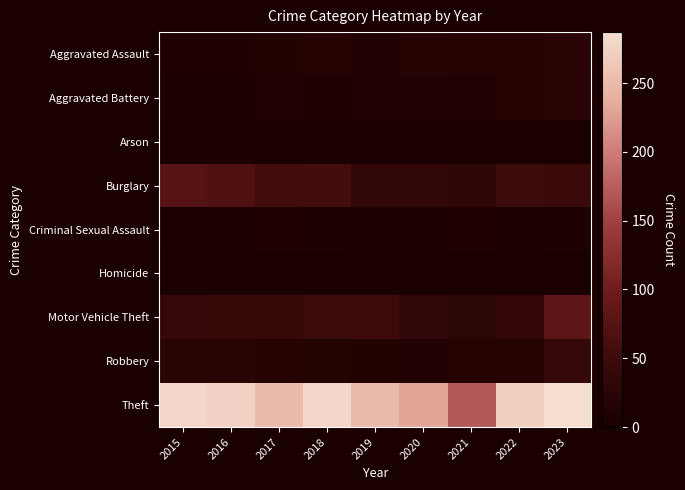

At how many categories does at least one series exceed 215?

8